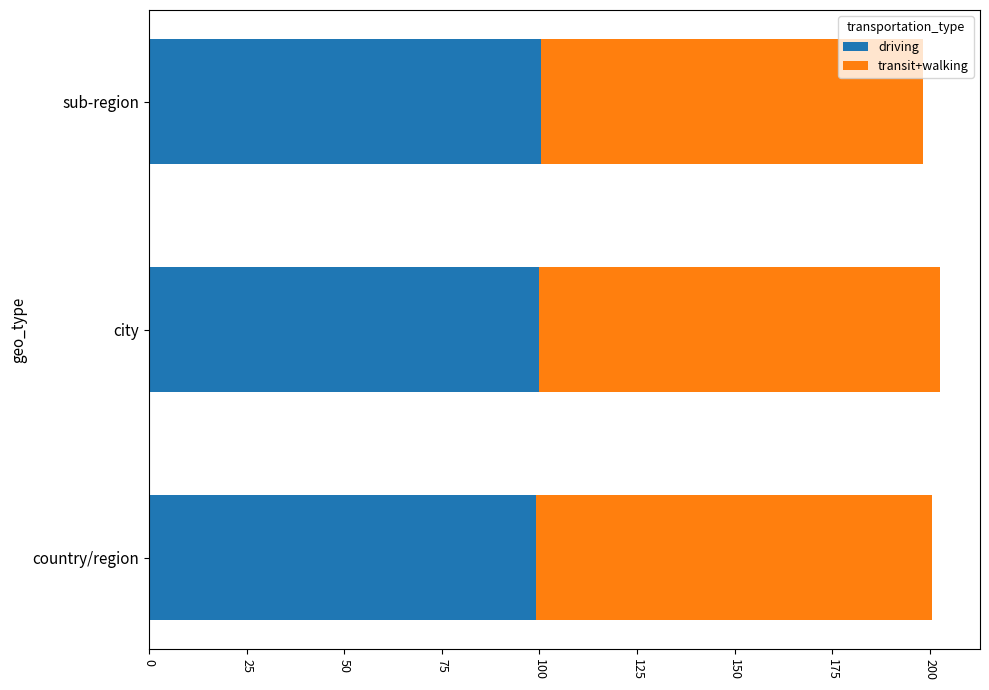

What is the total value across all series at sub-region?

198.3